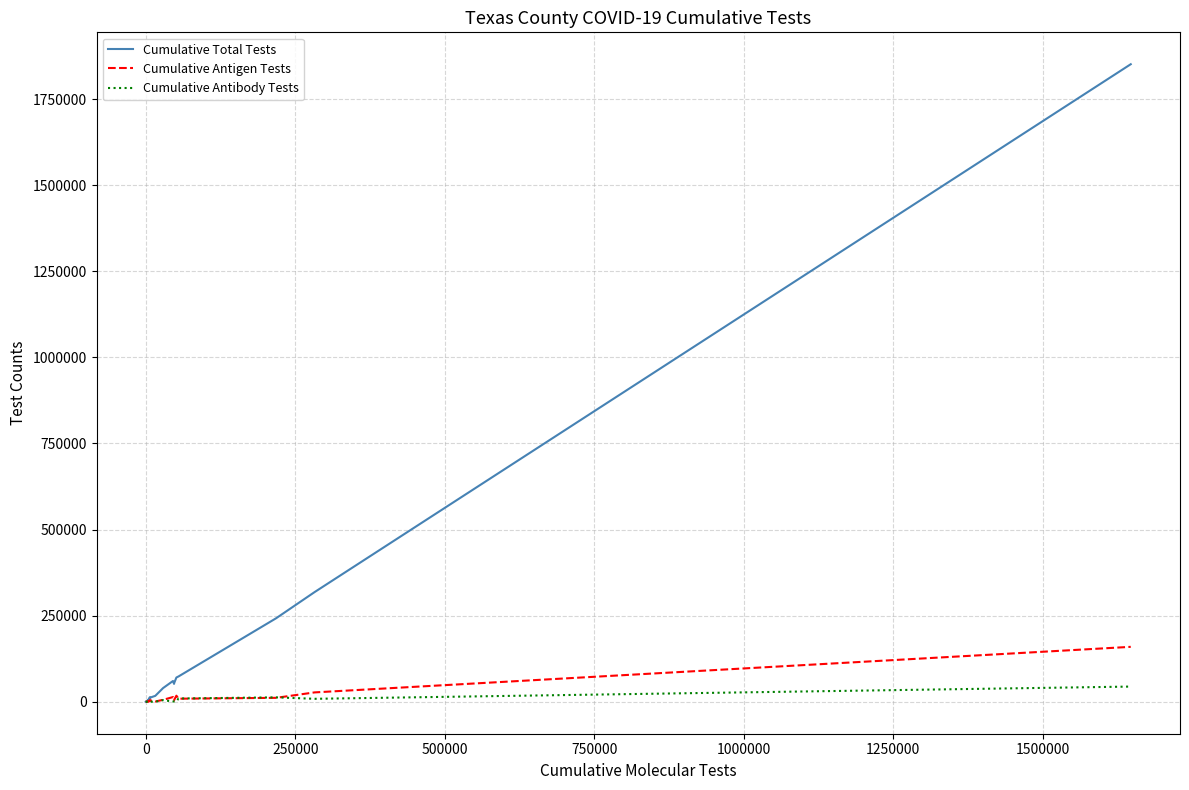

Which series has the largest total across all categories?

Cumulative Total Tests